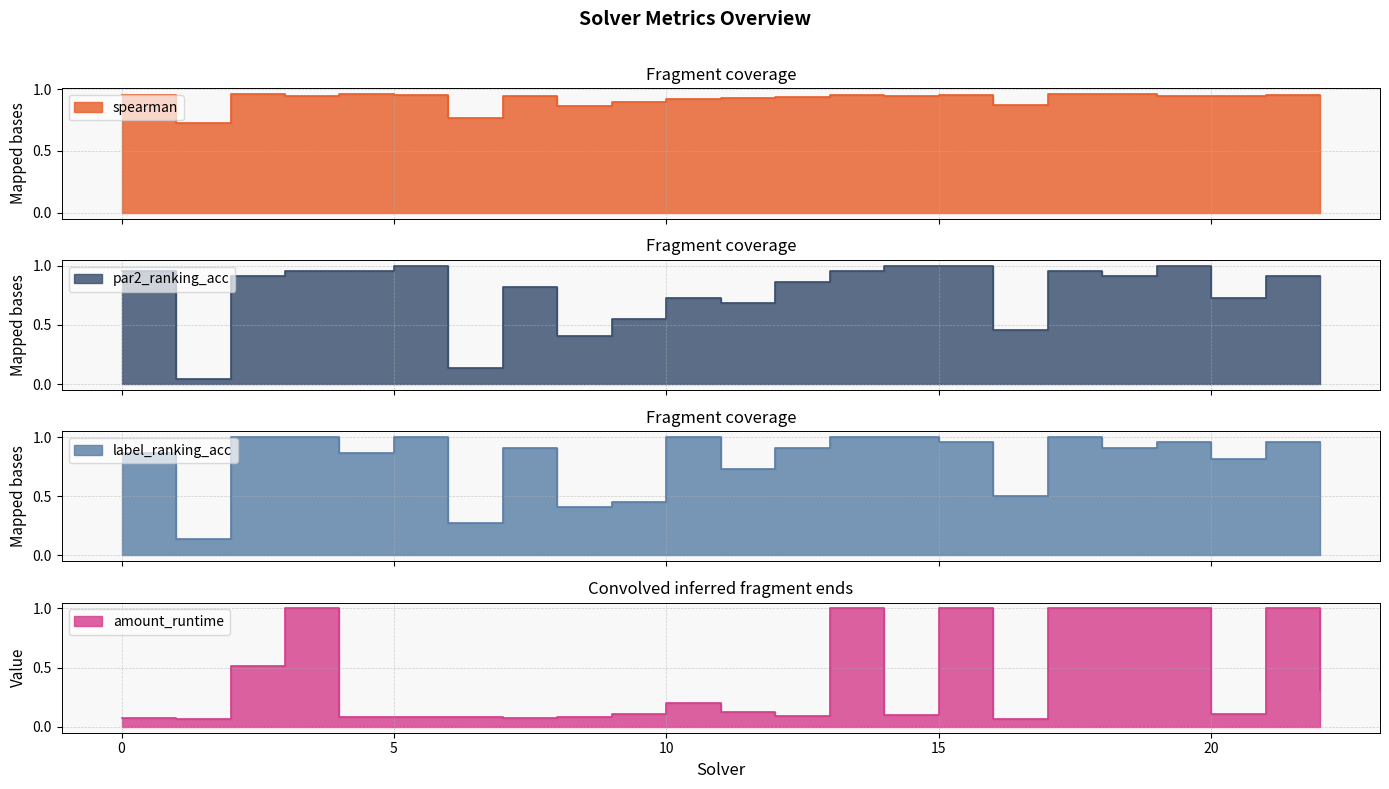

How many intersections are there between par2_ranking_acc and label_ranking_acc?

5